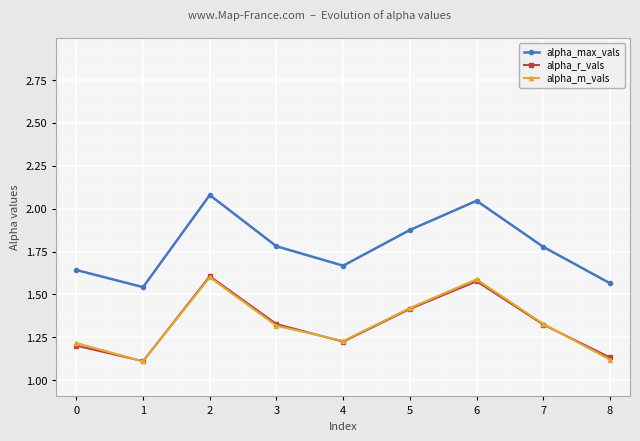

Which series changed the most between 3 and 4?

alpha_max_vals